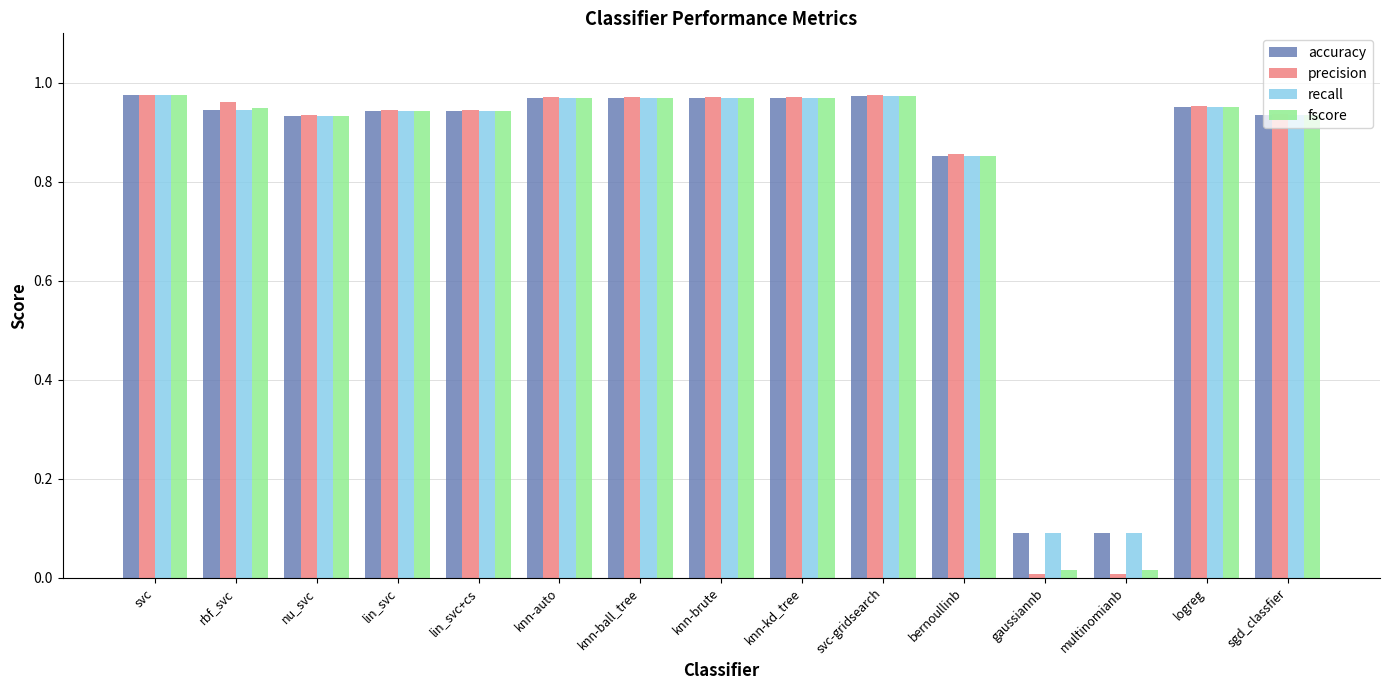

What is the label of the 11th bar from the right?

lin_svc+cs